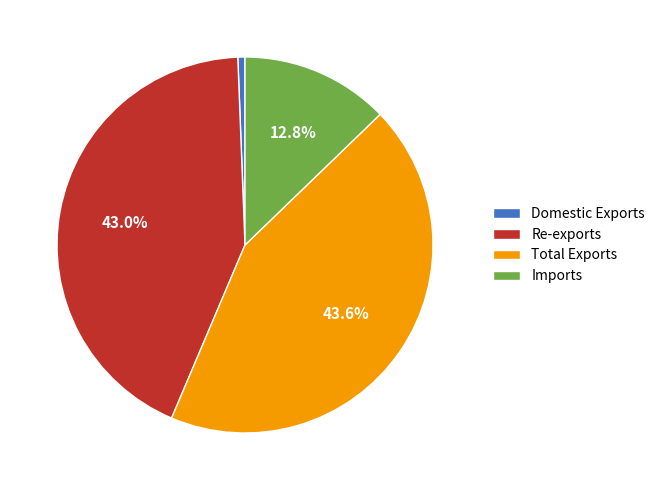

To the nearest percent, what portion does Re-exports represent?

43%